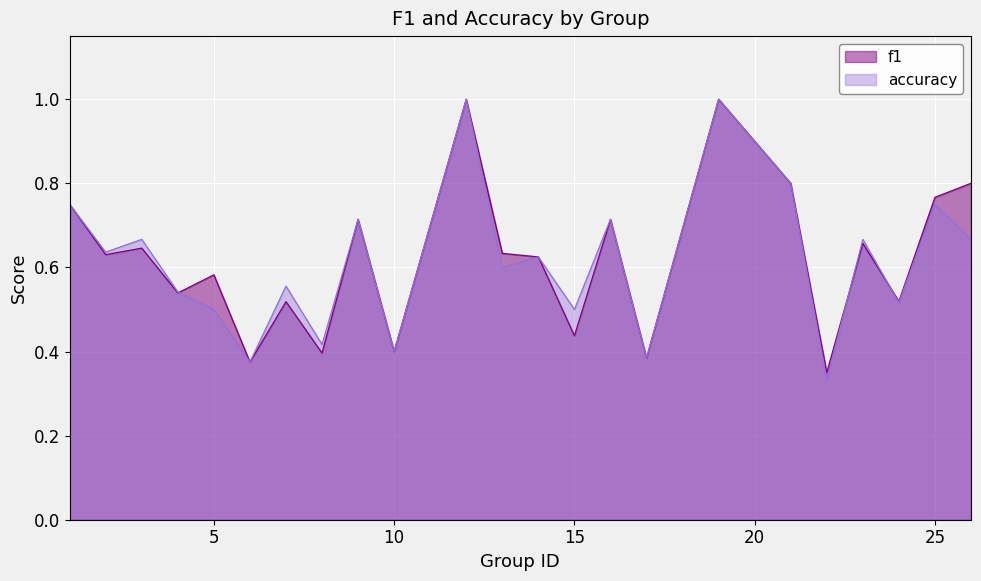

Which label corresponds to the largest value in the chart?

12